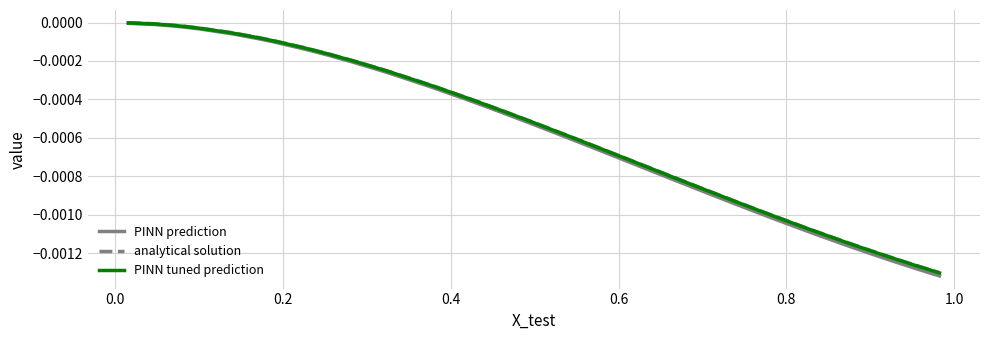

Which series has the widest spread of values?

PINN prediction